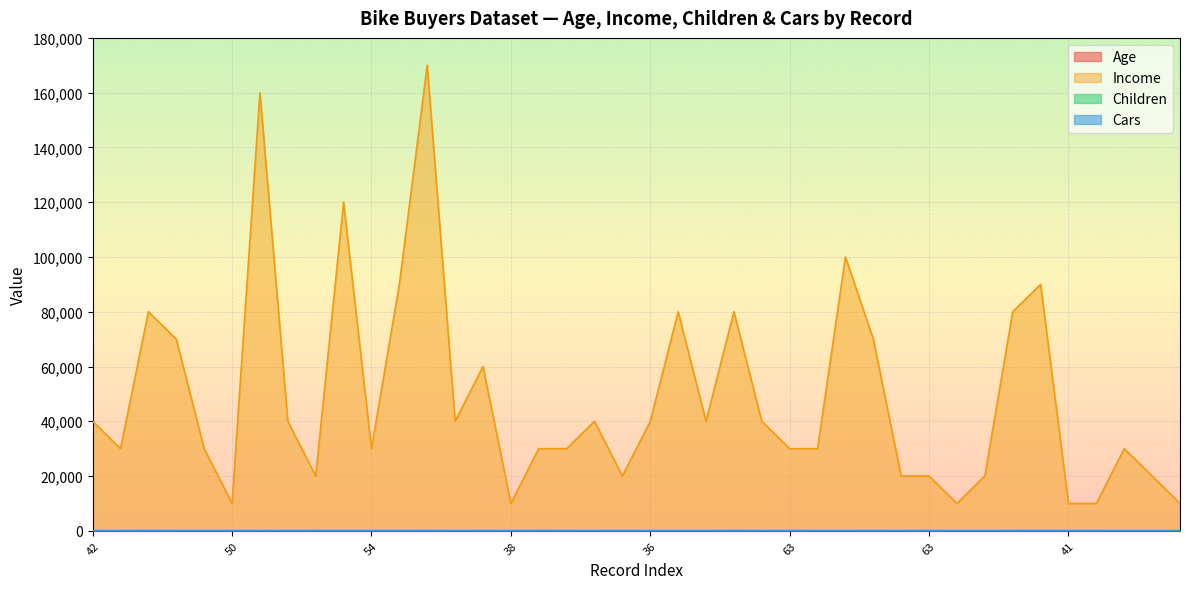

Rank the series by their maximum value, from lowest to highest.

Cars, Children, Age, Income